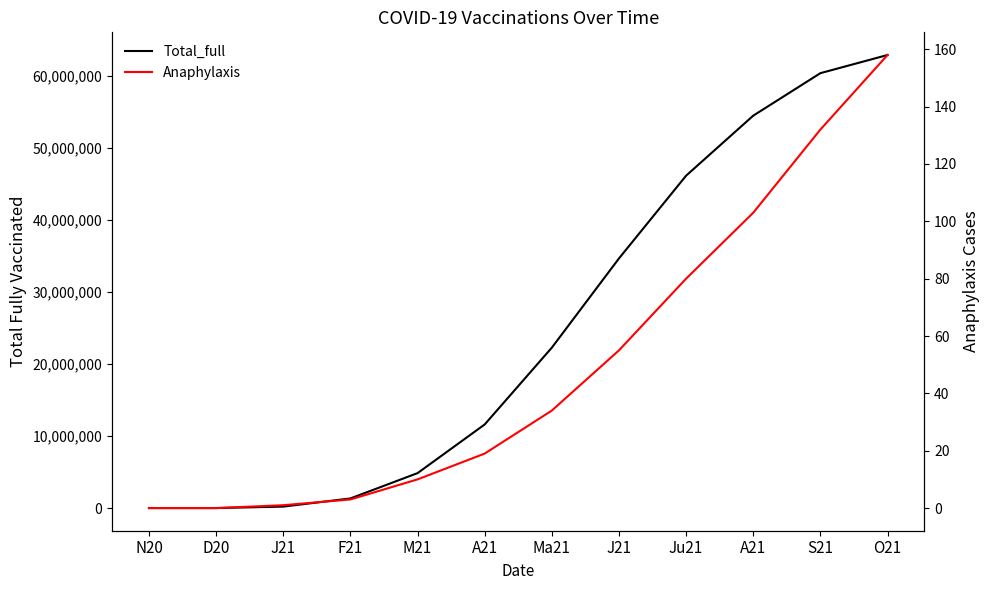

What is the total value across all series at A21?

11601519